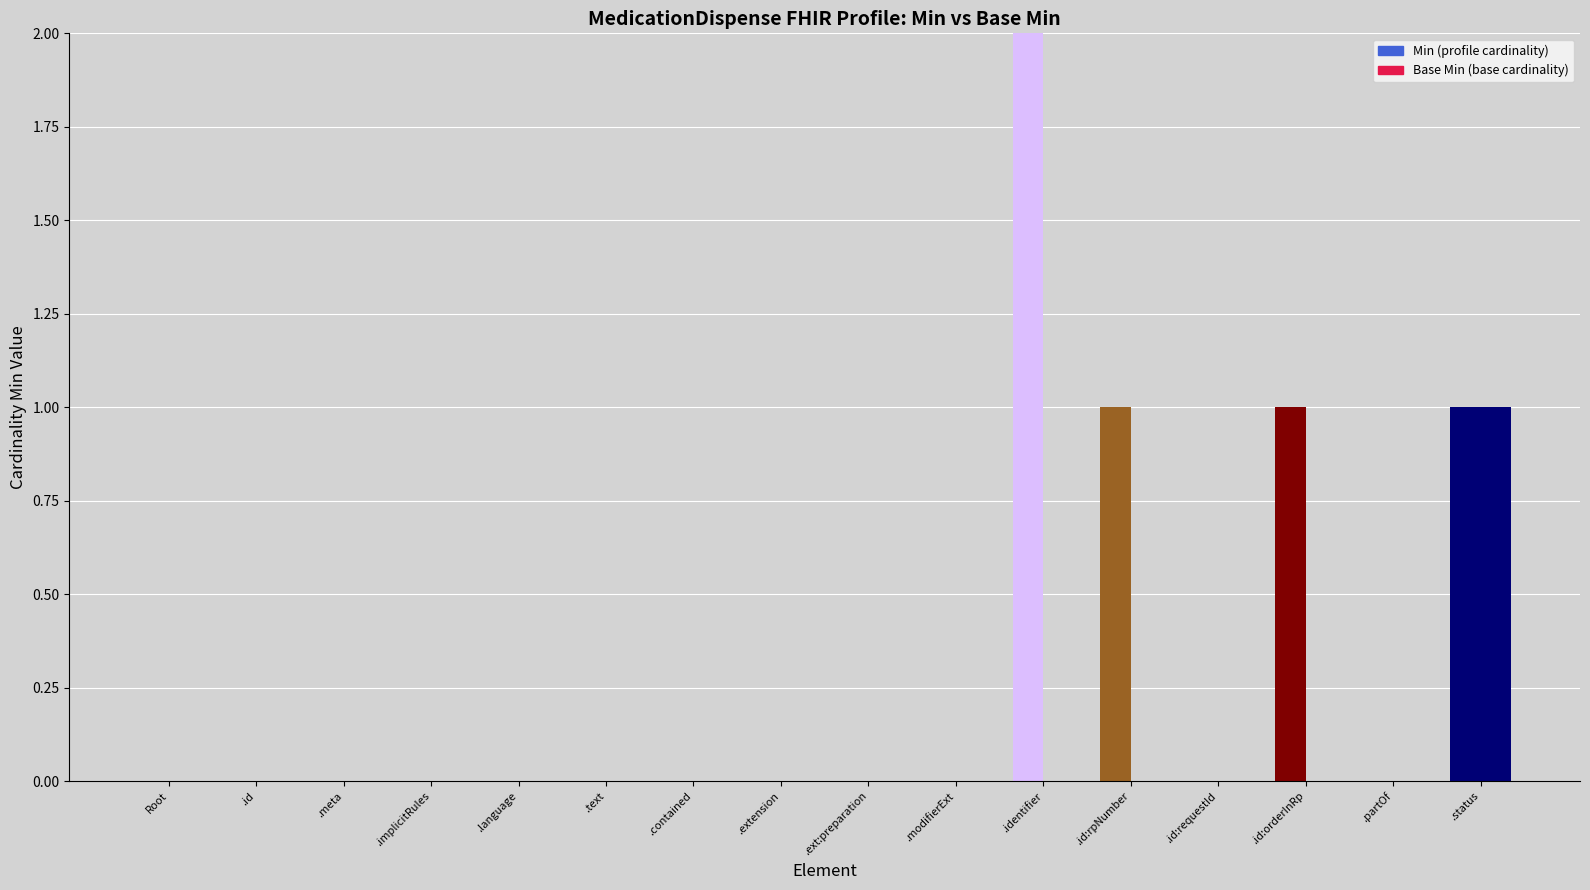

What is the difference between the Min:.id:rpNumber values at .status and .id:rpNumber?

1